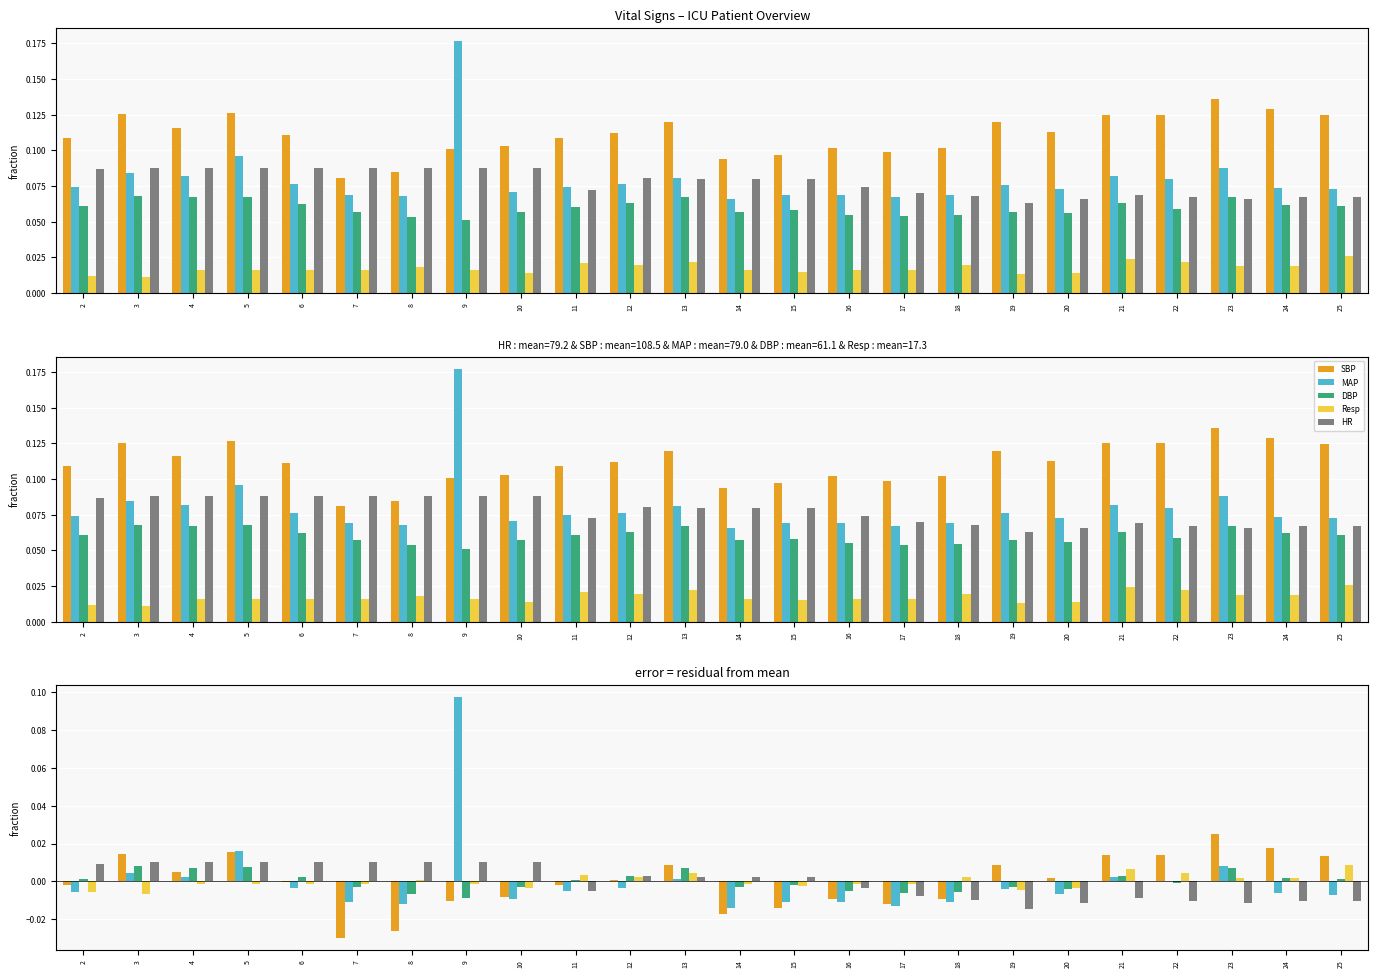

What is the difference between the maximum and second lowest values in the MAP series?

0.1